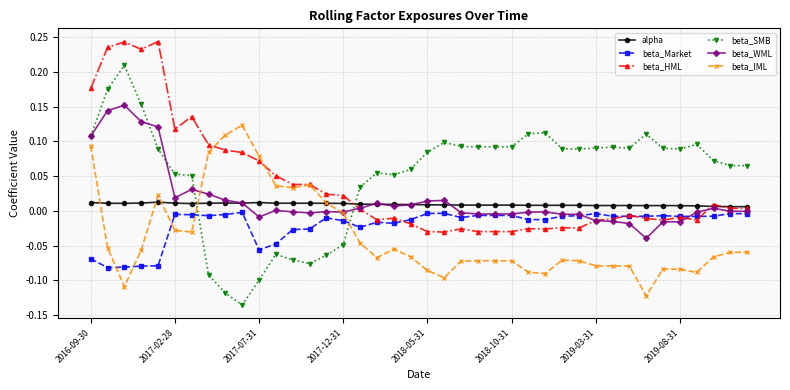

True or false: beta_IML and beta_Market intersect in this chart.

True